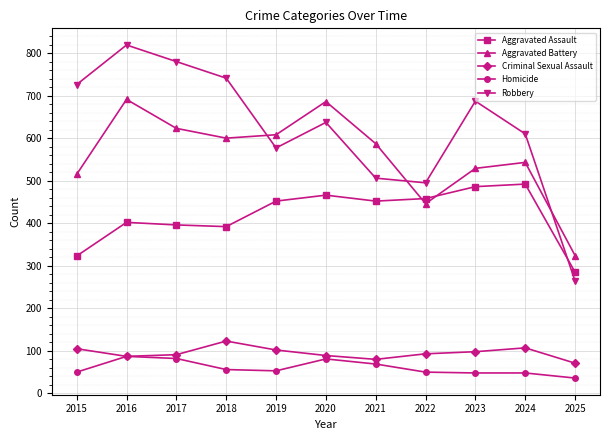

Is it true that Aggravated Assault equals 287 at 2024?

False